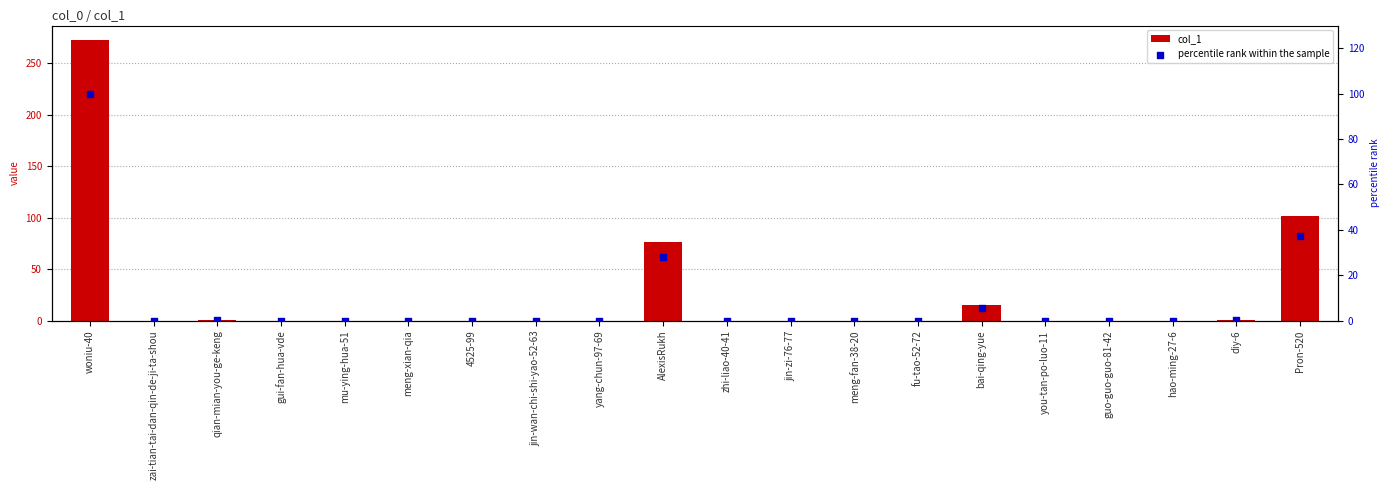

What are all the series names shown in the legend?

col_1, percentile rank within the sample